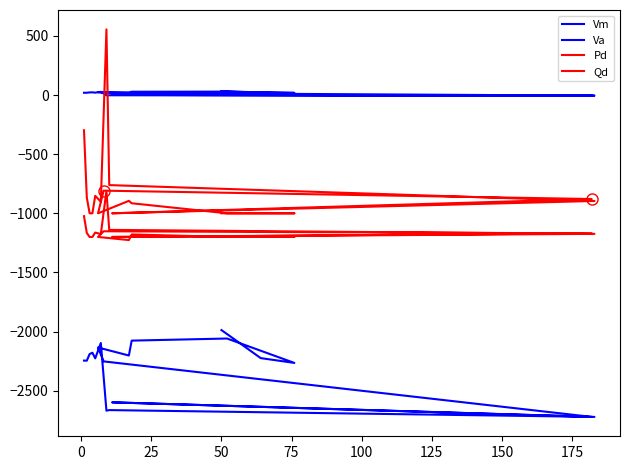

Which series has the widest spread of values?

Pd